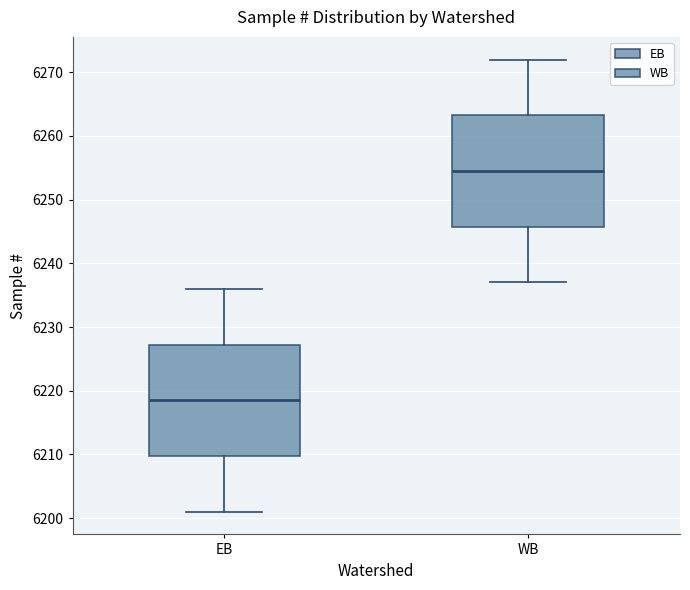

Reading left to right, transcribe this box plot: for each box, give where its median line is, the range the box spans, and where its two whiskers end, as read against the y-axis. The values are not printed on the chart, so give them approximately, as read against the axis.

EB: median 6219, box 6210 to 6227, whiskers 6201 to 6236
WB: median 6255, box 6246 to 6263, whiskers 6237 to 6272